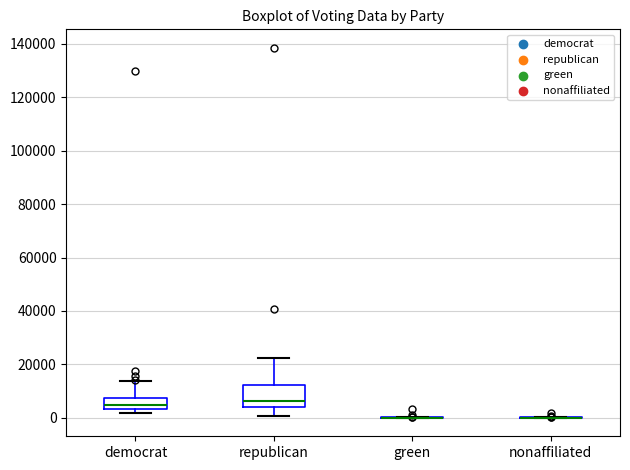

Which box is the tallest, from its lower edge to its upper edge?

republican